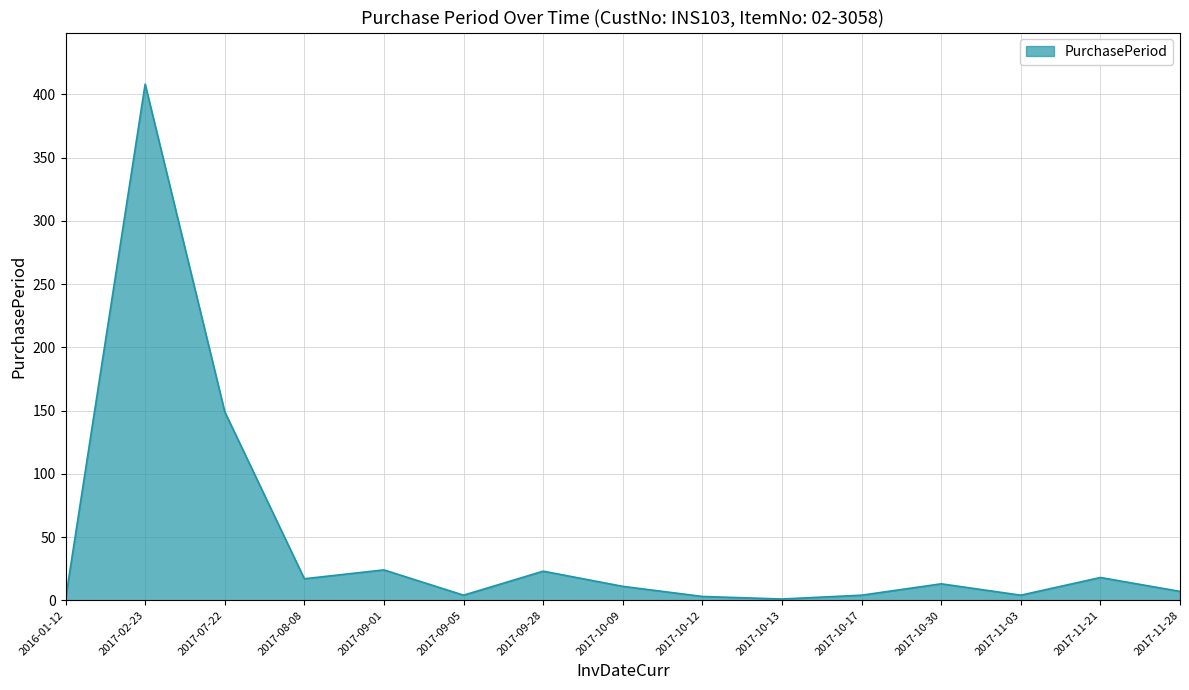

What is the smallest value displayed?

1